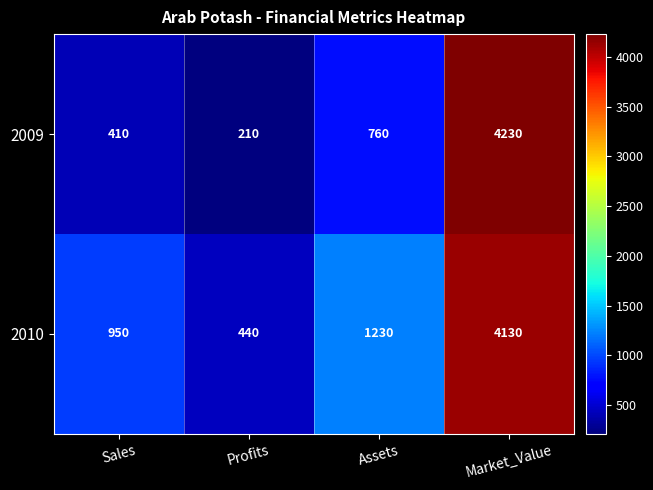

List the series in order of their peak value, lowest first.

2010, 2009